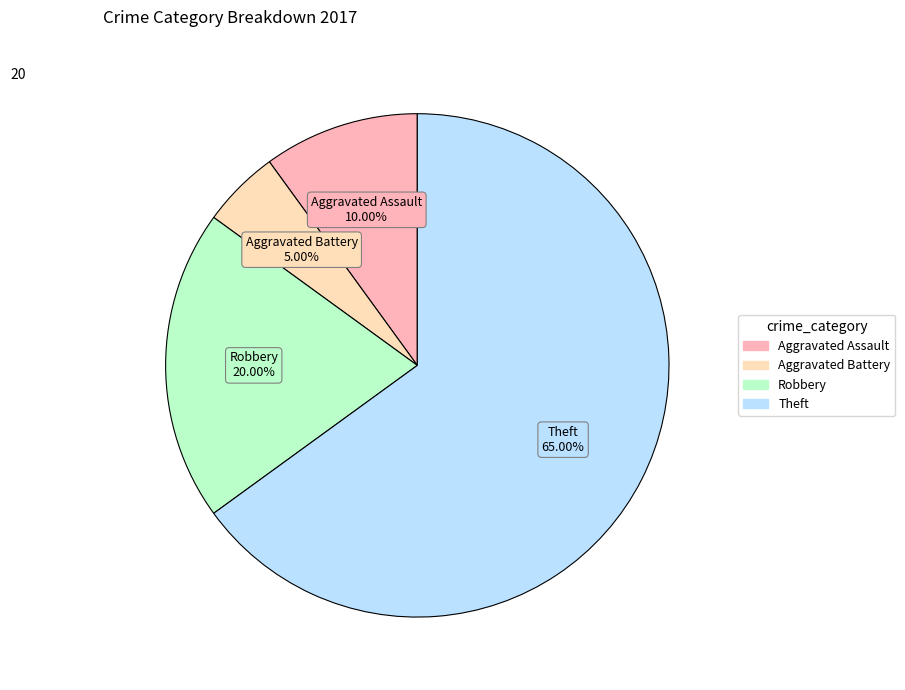

How many segments does this pie chart have?

4